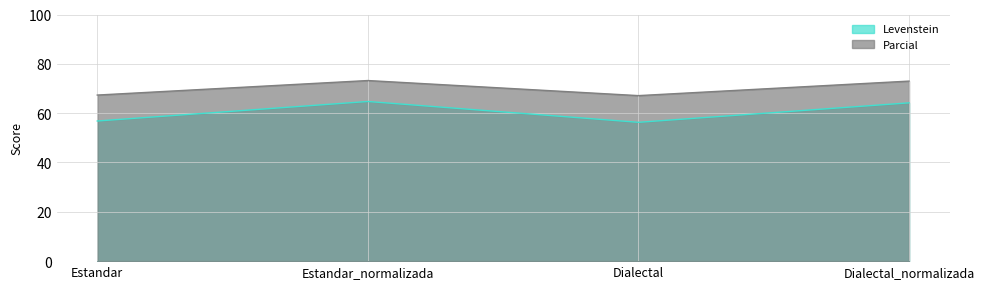

List the series in order of their peak value, lowest first.

Levenstein, Parcial